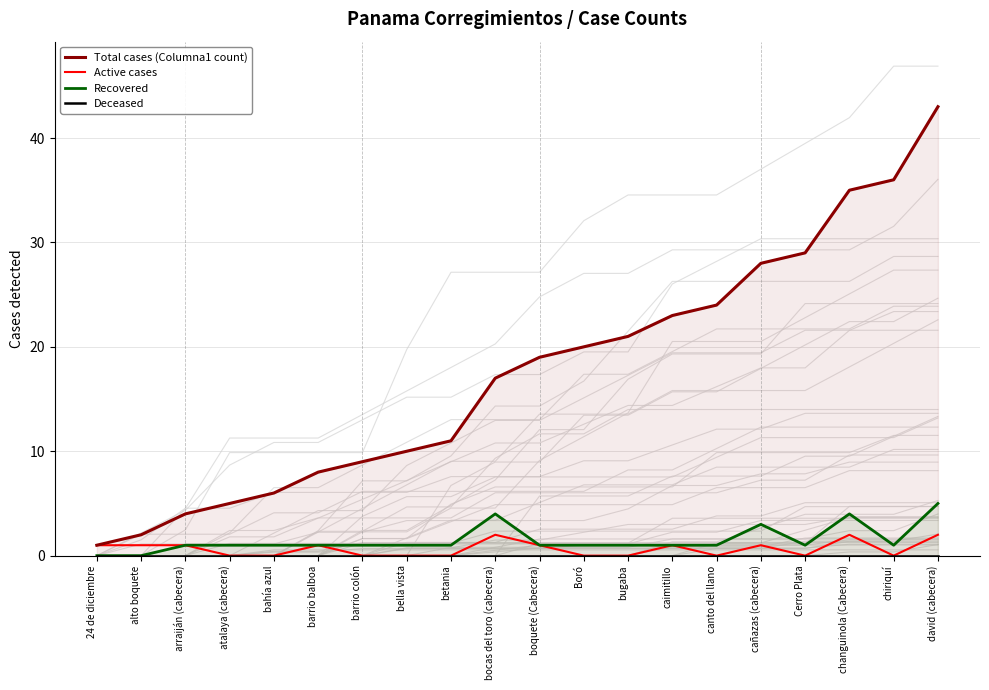

What is the sum of the Recovered values at barrio balboa and 24 de diciembre?

1